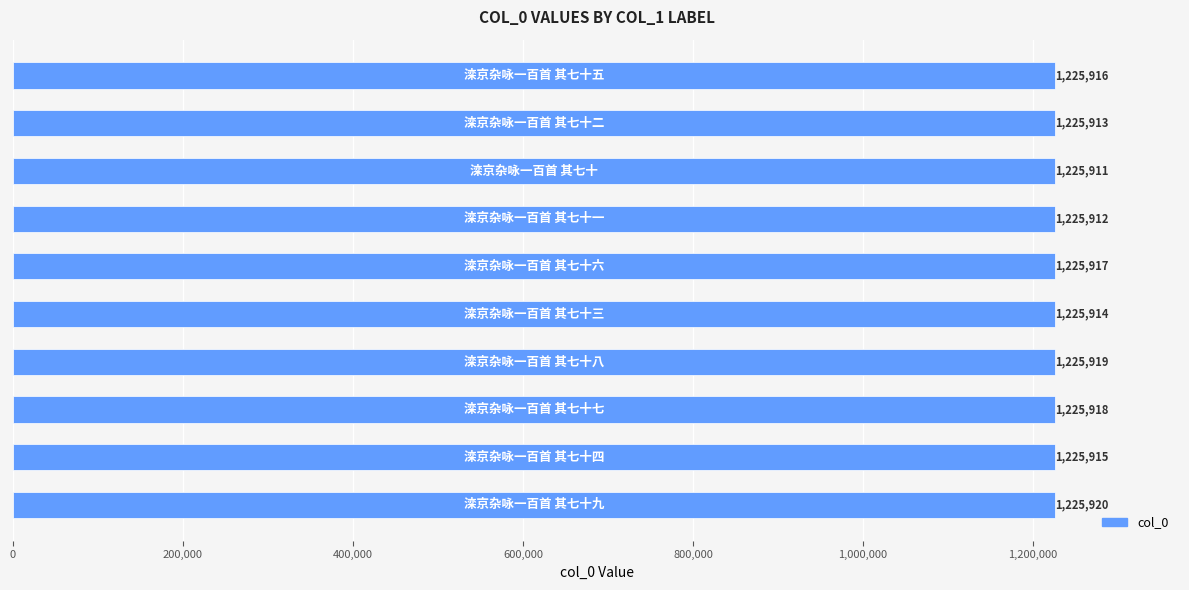

How many values are between 1225913 and 1225918?

6